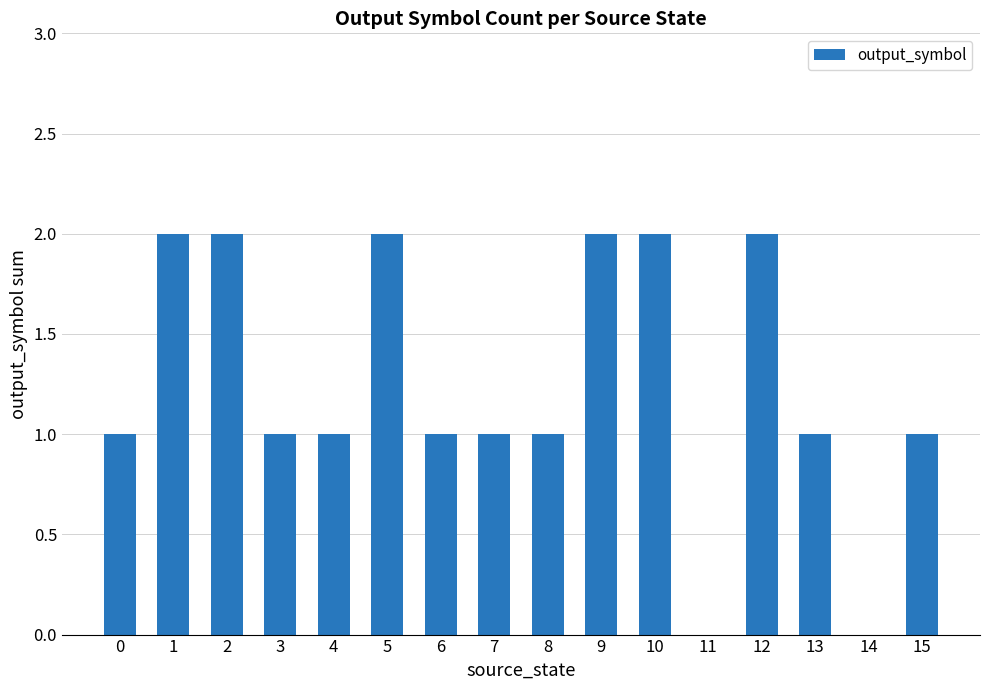

Reading left to right, extract all data points from this chart.

1	2	2	1	1	2	1	1	1	2	2	0	2	1	0	1